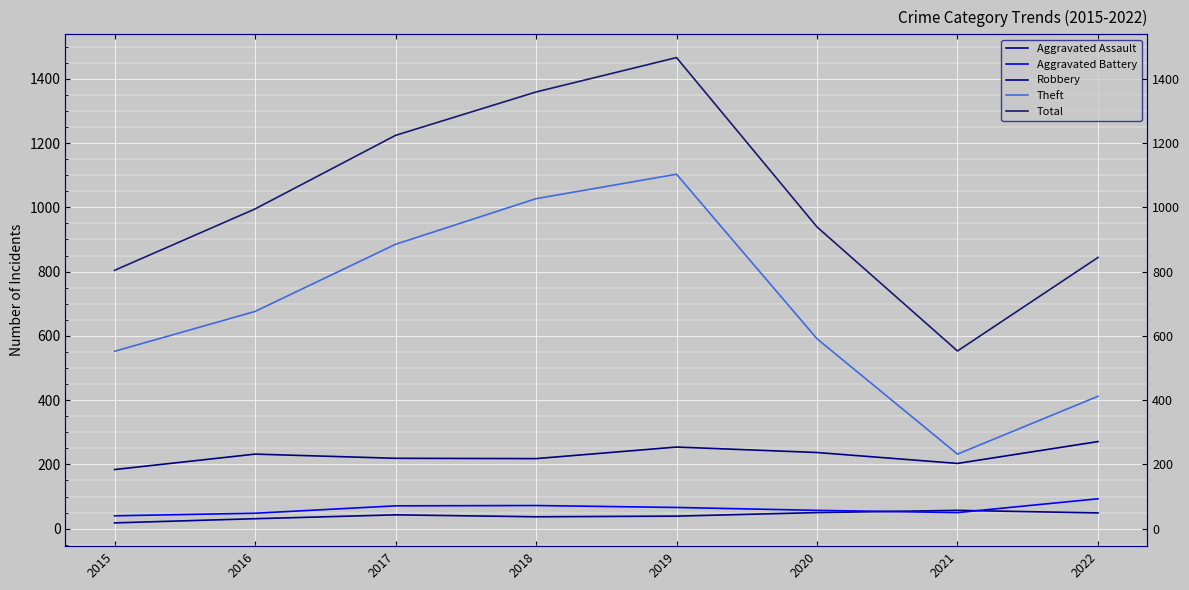

Which category has the lowest value in the Theft series?

2021